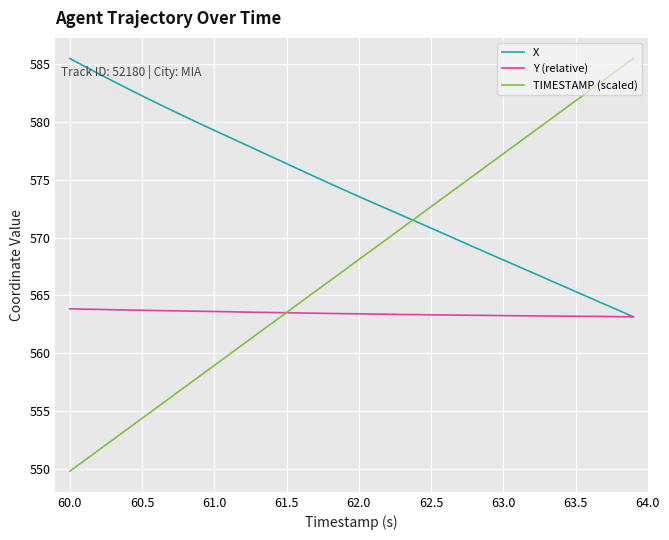

Which series has the largest range (max minus min)?

TIMESTAMP (scaled)